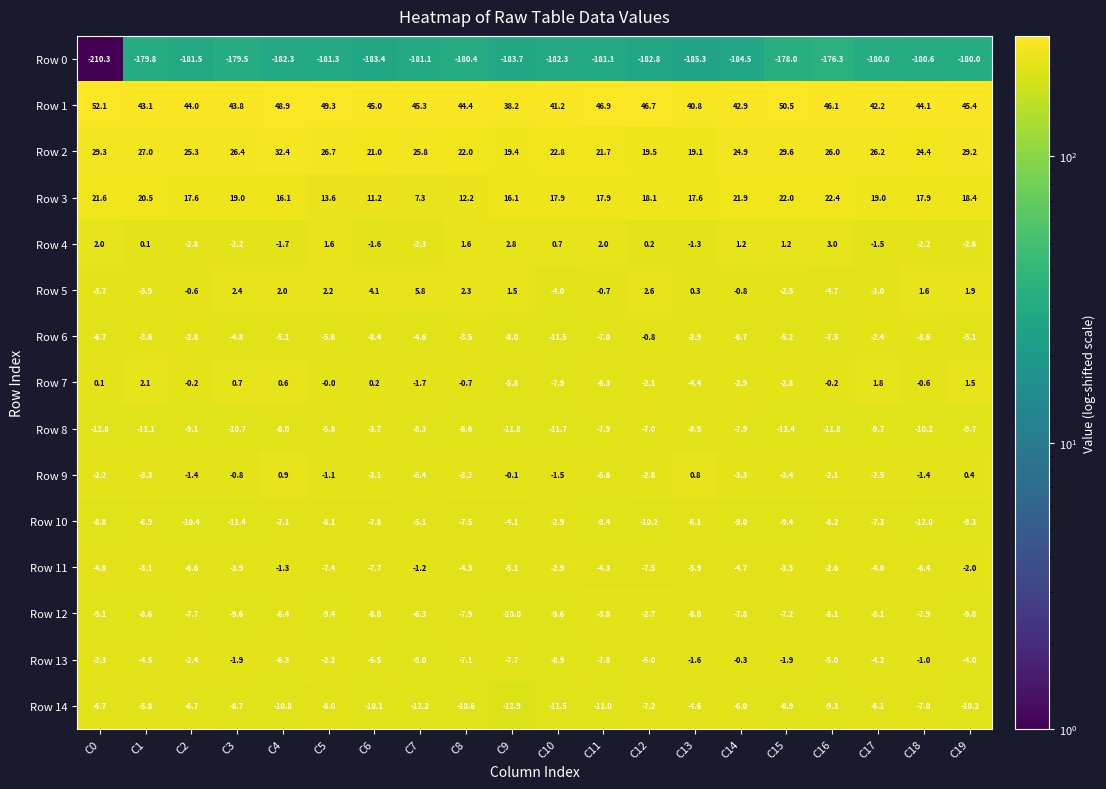

At which label does Row 3 first exceed 17?

C0